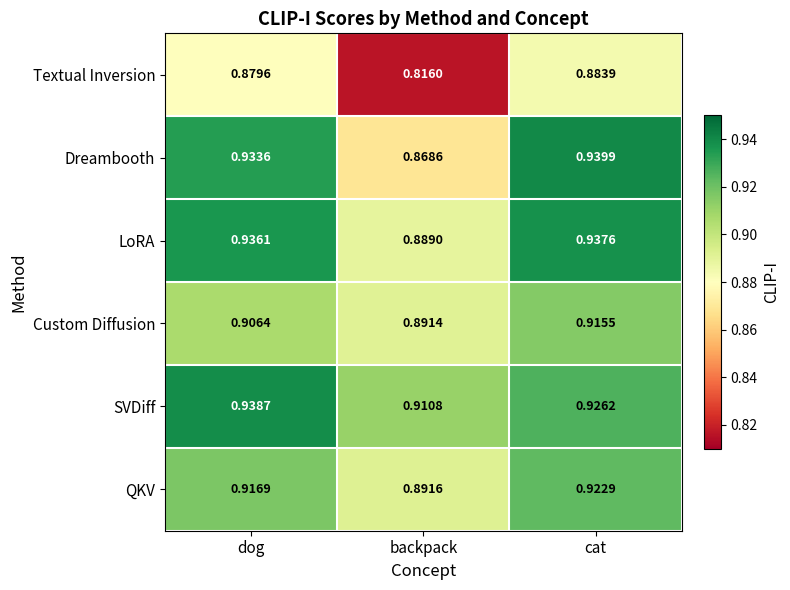

At which label does Custom Diffusion reach its peak?

cat